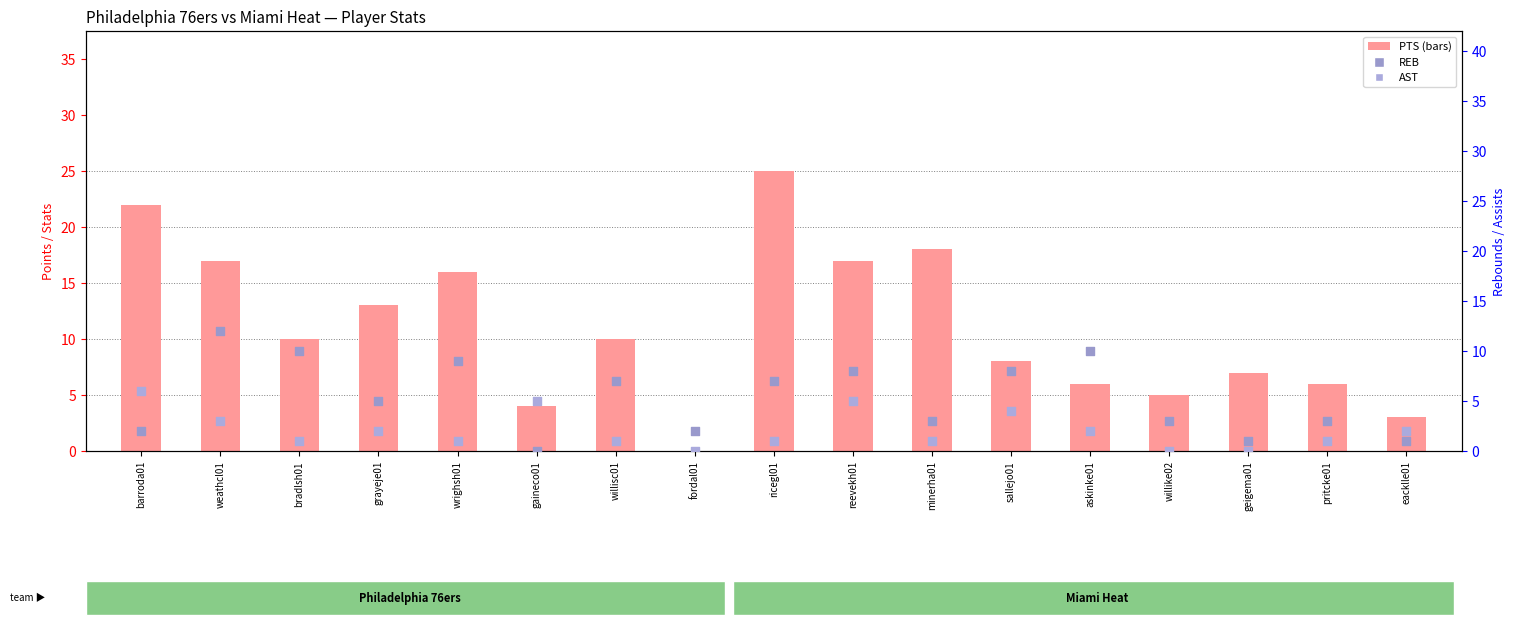

What is the total value across all series at barroda01?

30